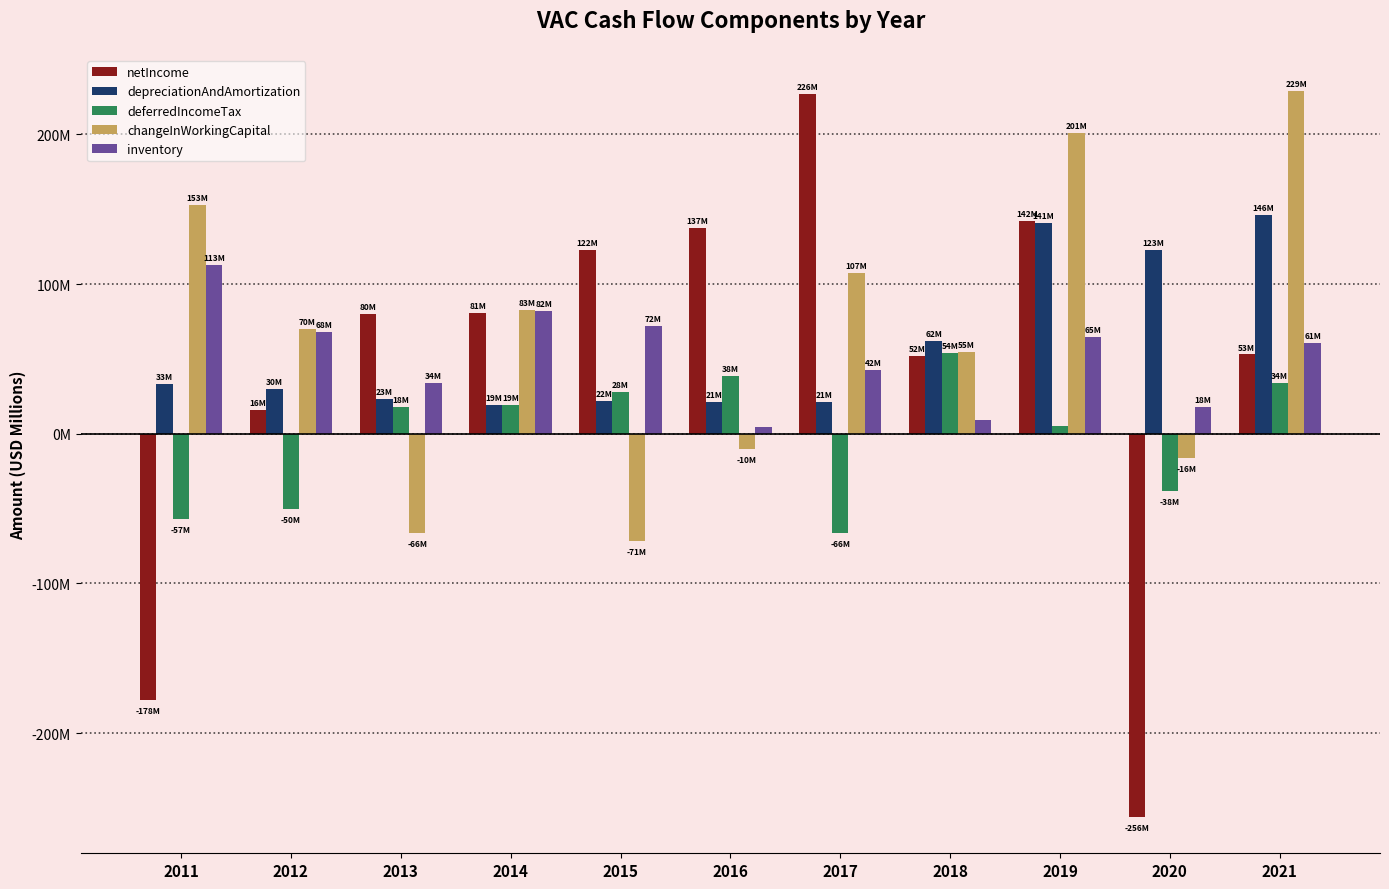

What is the lowest value of the changeInWorkingCapital series?

-71.6